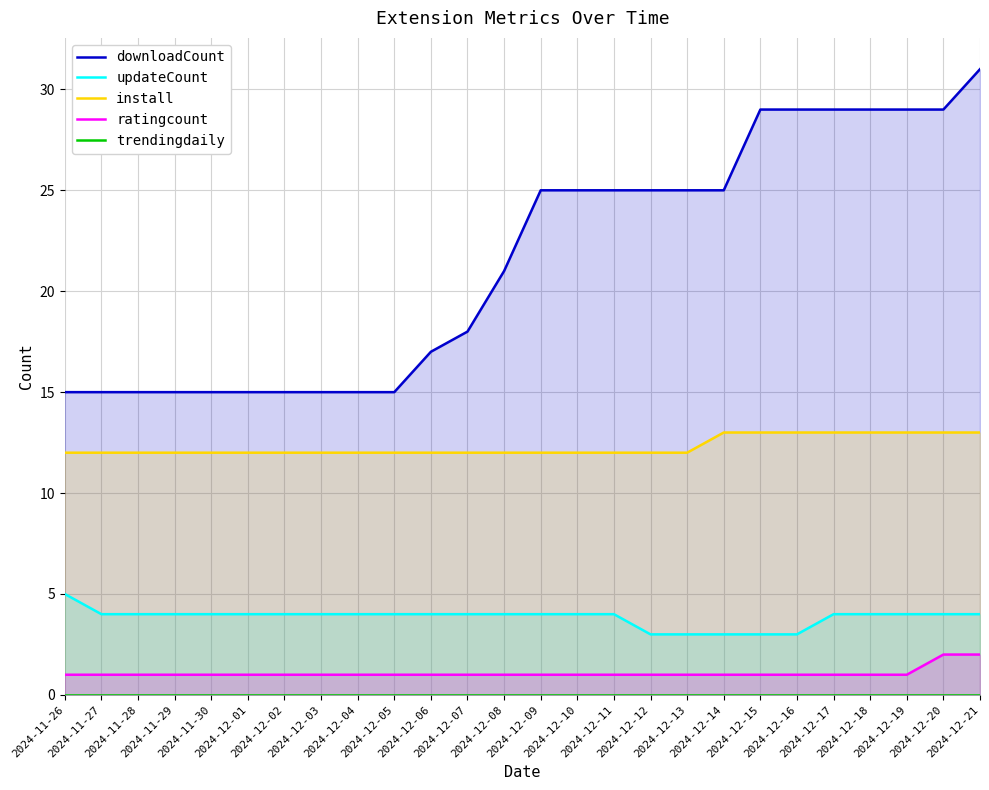

What is the total value across all series at 2024-11-27?

32